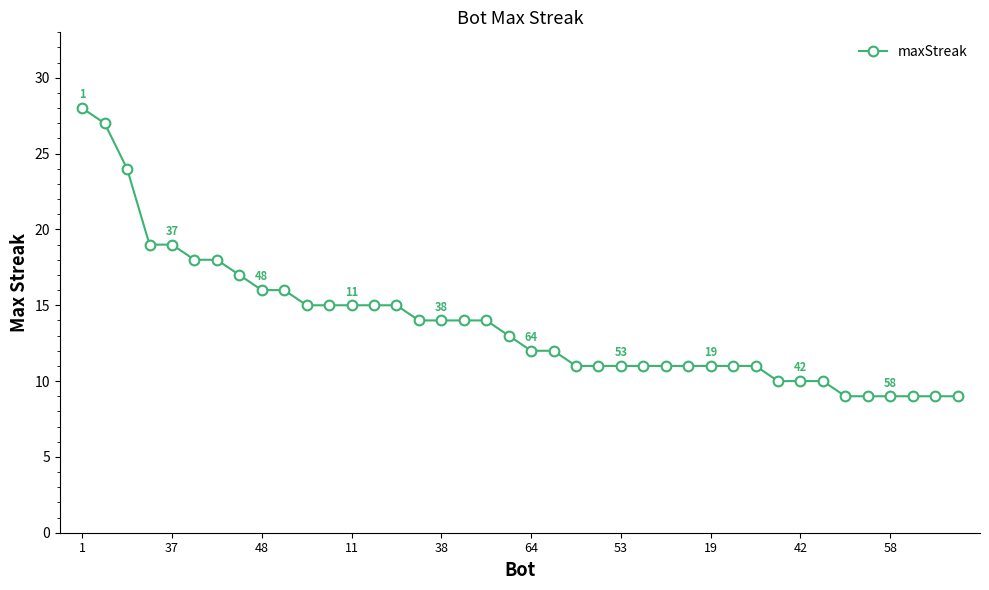

What is the average value?

14